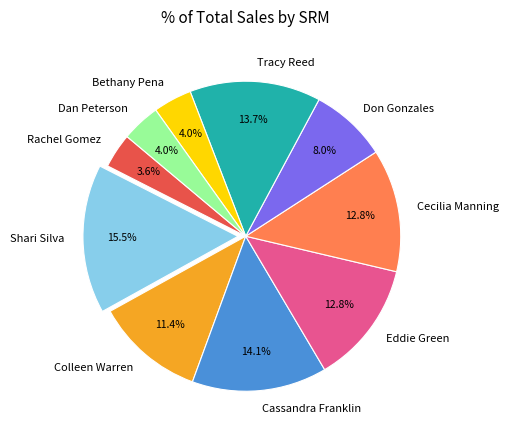

To the nearest percent, what is the difference between the Colleen Warren and Don Gonzales slice percentages?

3%